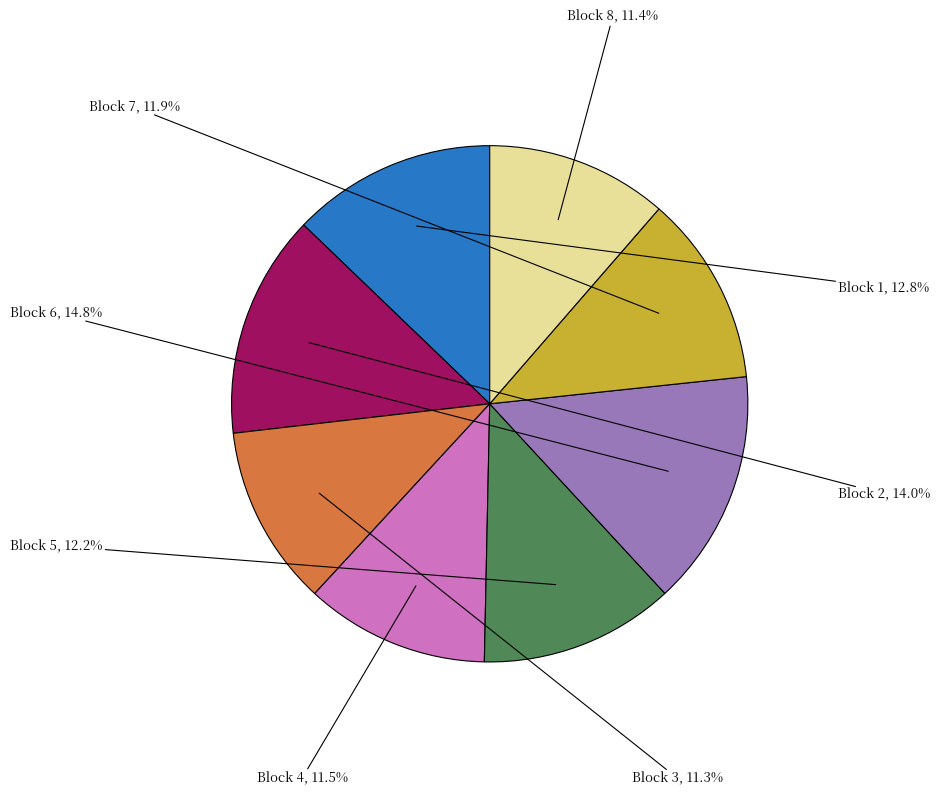

Count the number of slices in the pie.

8